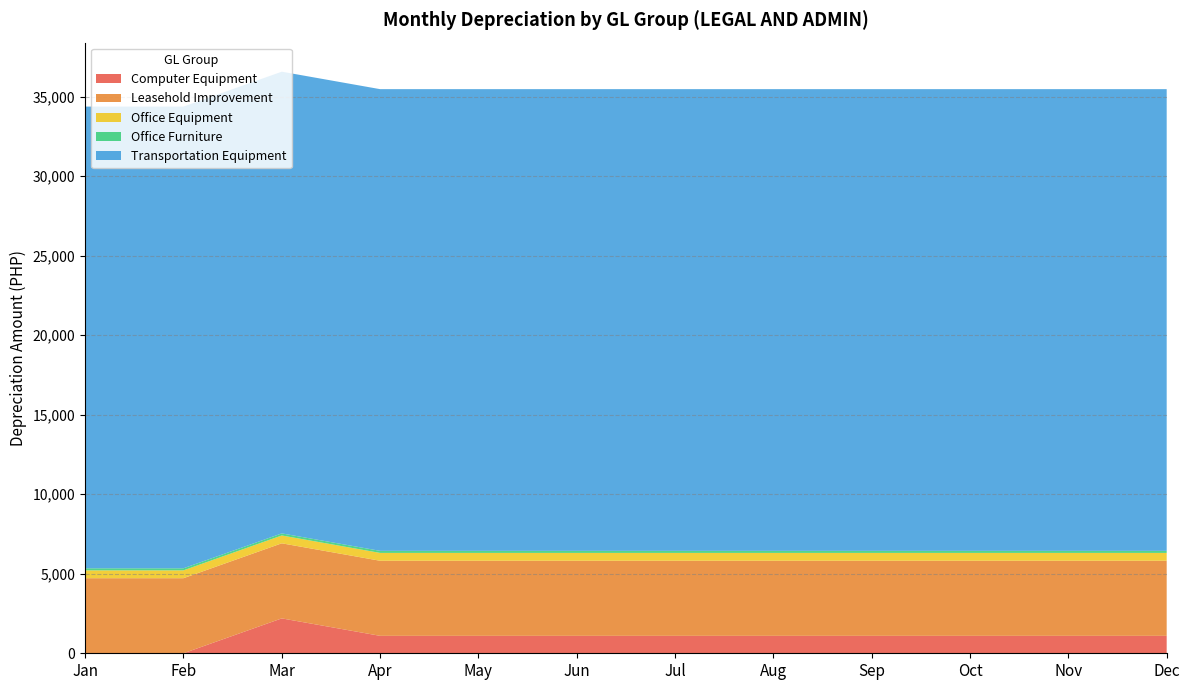

Reading left to right, what are all the values shown in this chart?

Computer Equipment: 0.0	0.0	2194.4	1097.2	1097.2	1097.2	1097.2	1097.2	1097.2	1097.2	1097.2	1097.2
Leasehold Improvement: 4721.9	4721.9	4721.9	4721.9	4721.9	4721.9	4721.9	4721.9	4721.9	4721.9	4721.9	4721.9
Office Equipment: 493.2	493.2	493.2	493.2	493.2	493.2	493.2	493.2	493.2	493.2	493.2	493.2
Office Furniture: 130.0	130.0	130.0	130.0	130.0	130.0	130.0	130.0	130.0	130.0	130.0	130.0
Transportation Equipment: 29037.7	29037.7	29037.7	29037.7	29037.7	29037.7	29037.7	29037.7	29037.7	29037.7	29037.7	29037.7